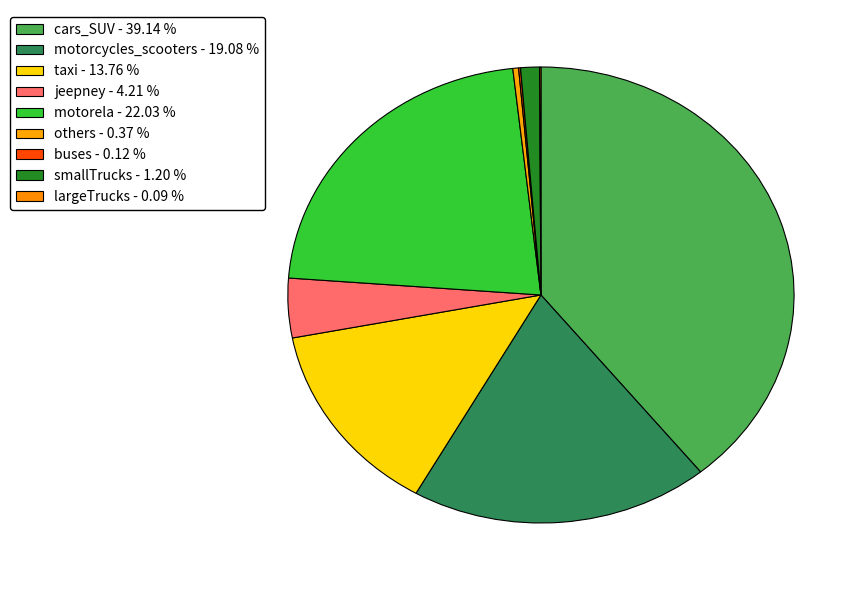

What percentage do buses and taxi together represent?

13.9%